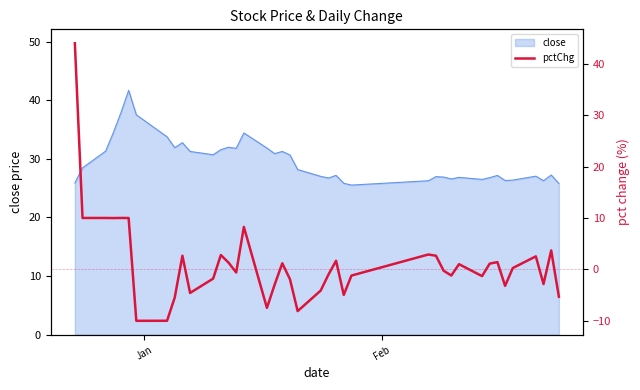

What is the maximum value for close?

41.7